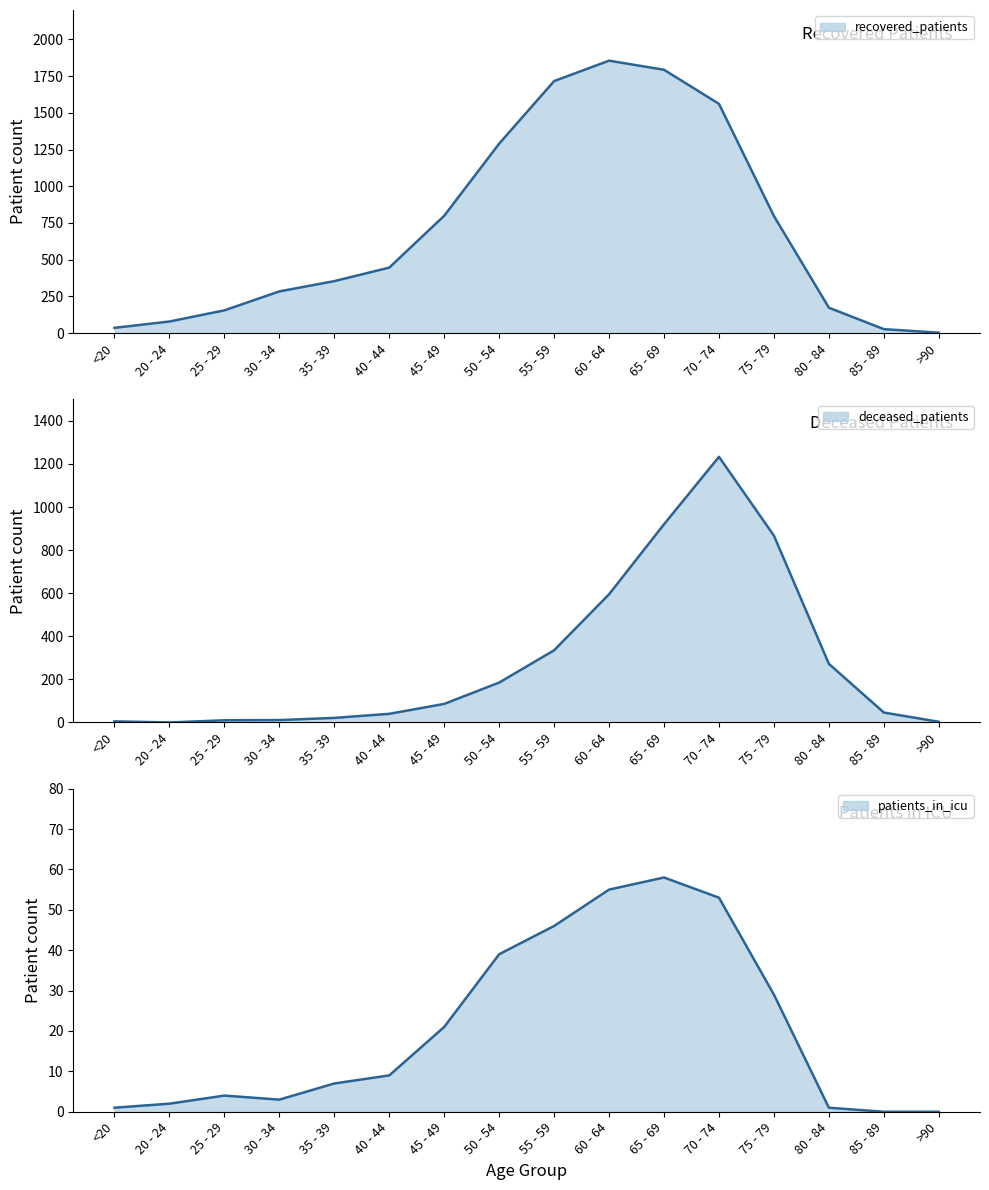

What is the sum of all patients_in_icu values?

328